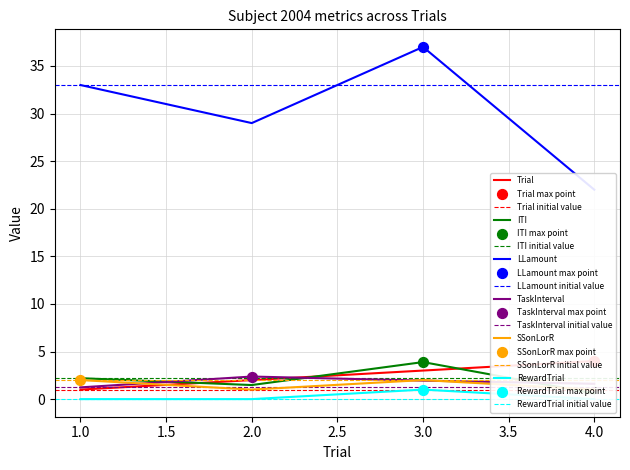

What are all the series names shown in the legend?

Trial, ITI, LLamount, TaskInterval, SSonLorR, RewardTrial